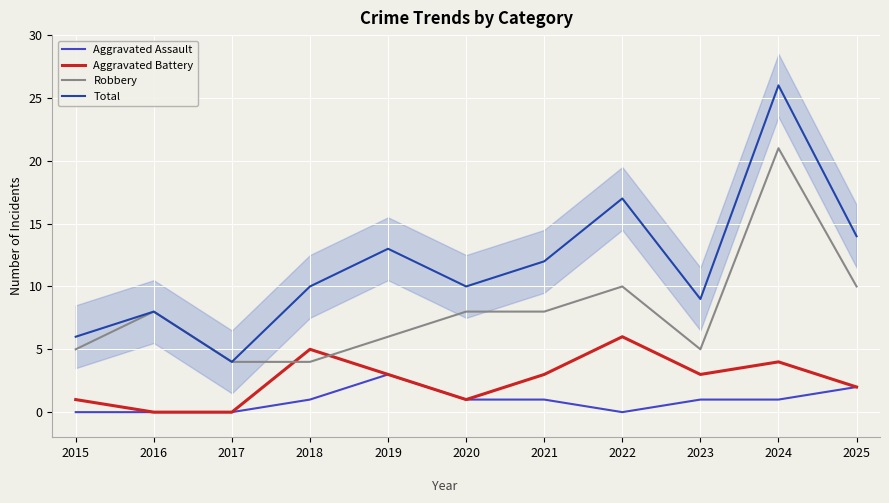

True or false: Robbery and Aggravated Assault cross at least once.

False